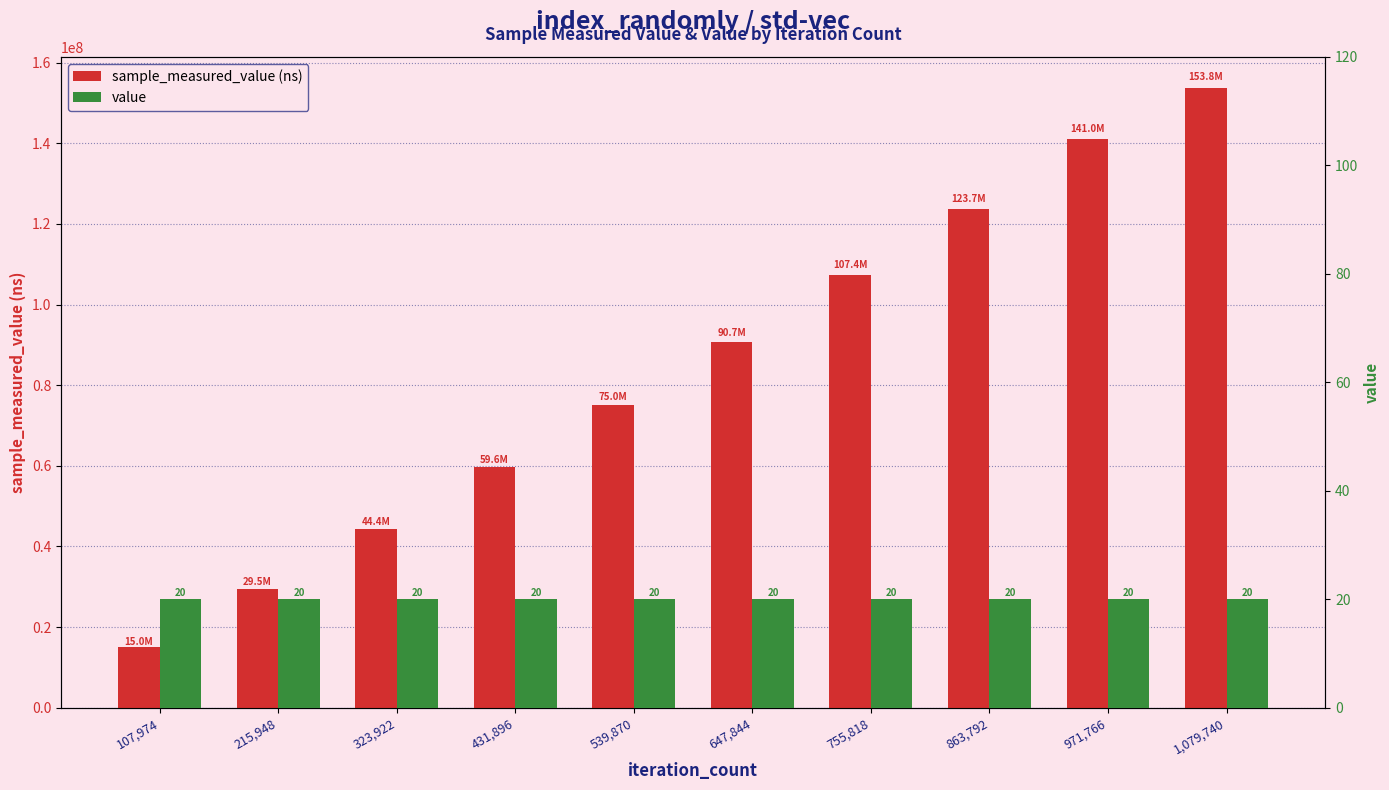

Count the number of data series in this chart.

2